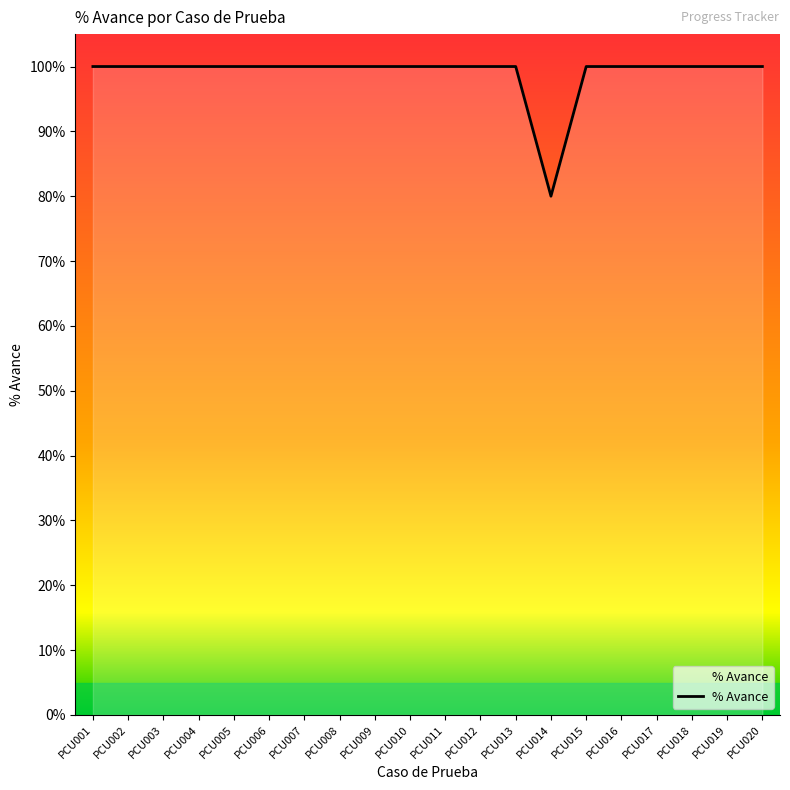

What is the difference between the maximum and minimum values?

0.2